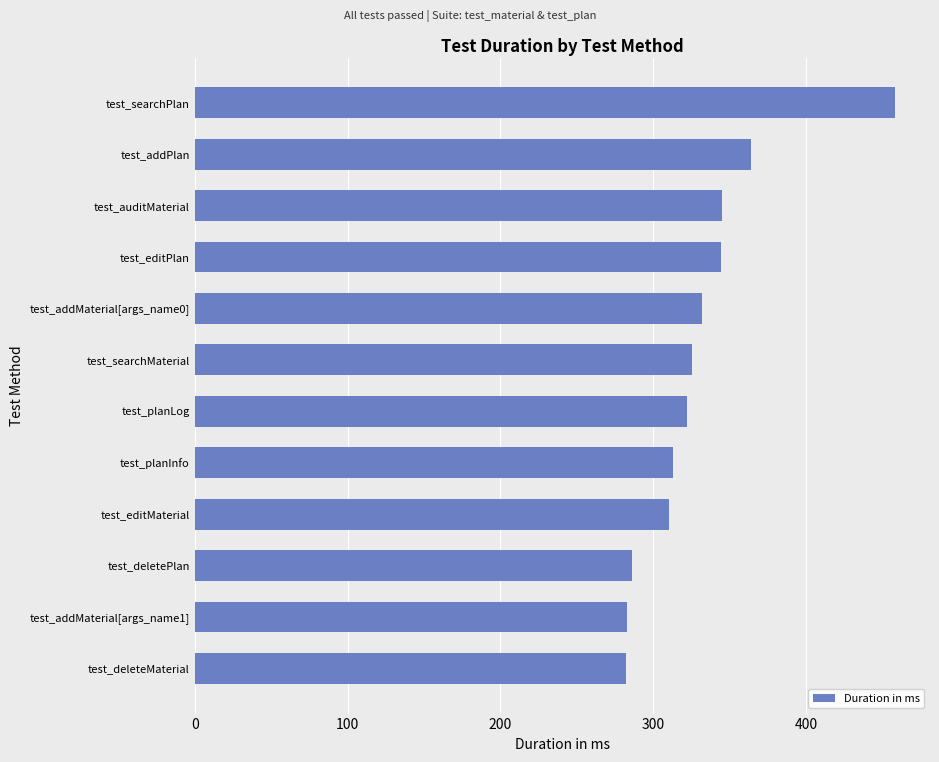

The value at test_deleteMaterial is 429. True or false?

False